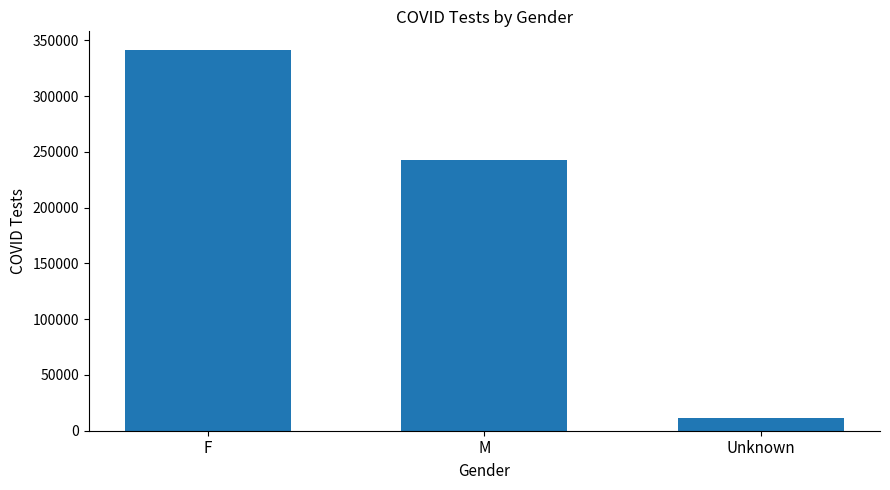

Rank the categories by value from highest to lowest.

F, M, Unknown